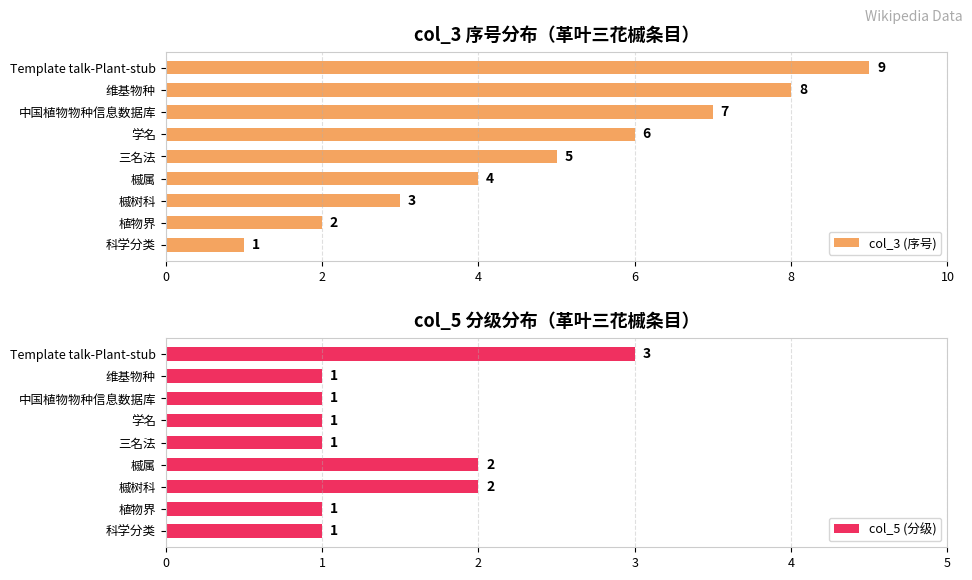

Read the col_3 (序号) value at 科学分类.

1